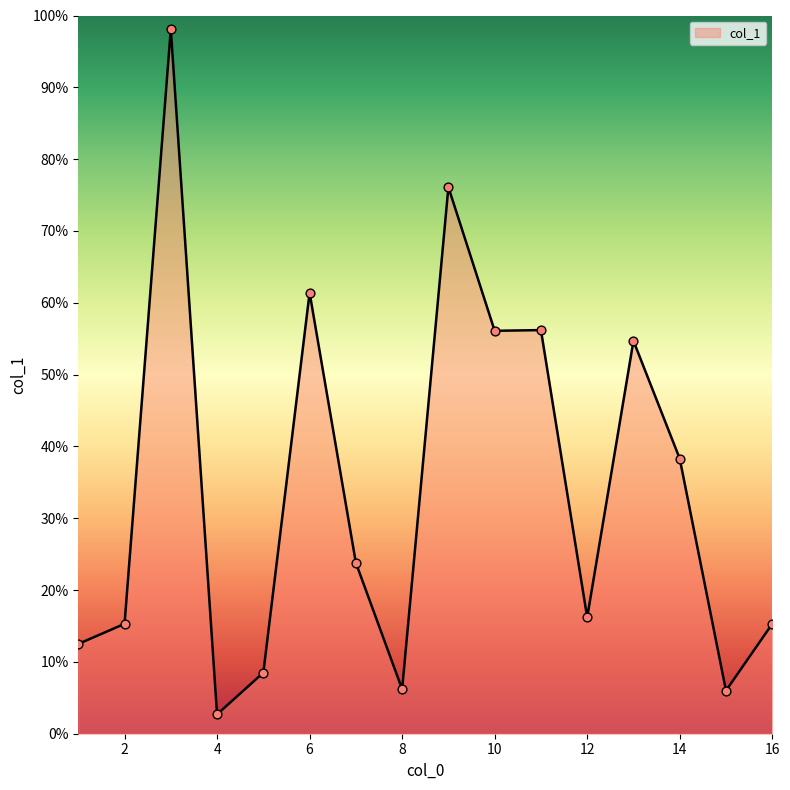

What is the difference between the maximum and minimum values?

95.4